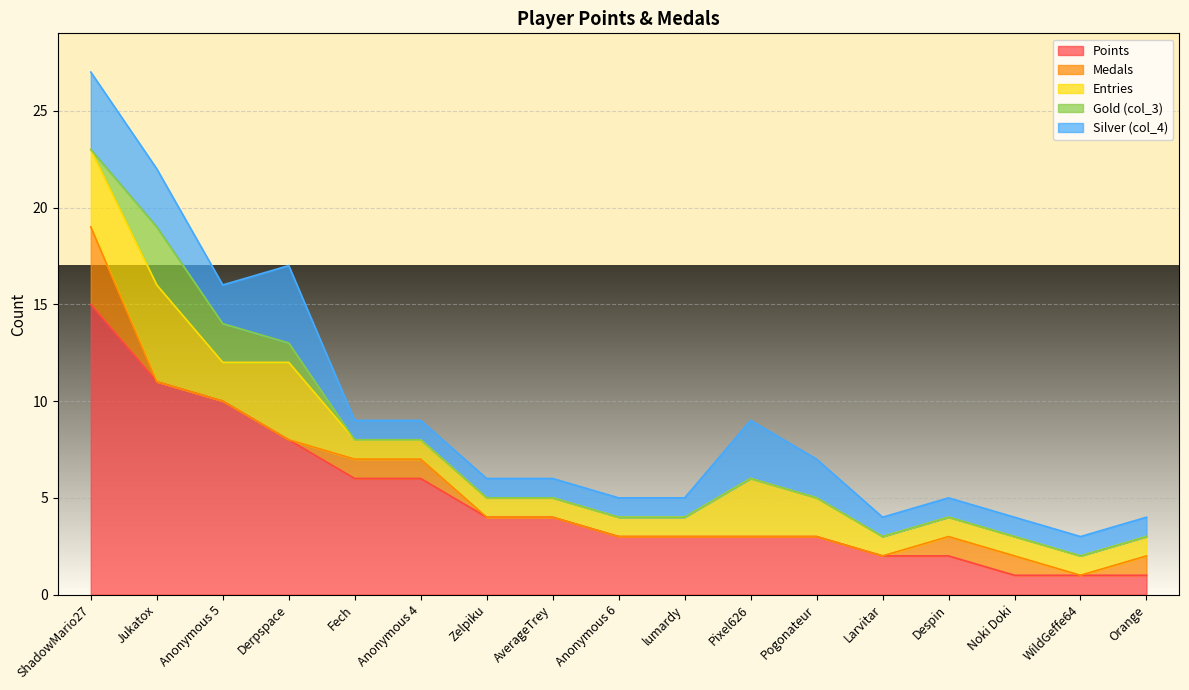

At which category does the chart reach its minimum across all series?

Jukatox